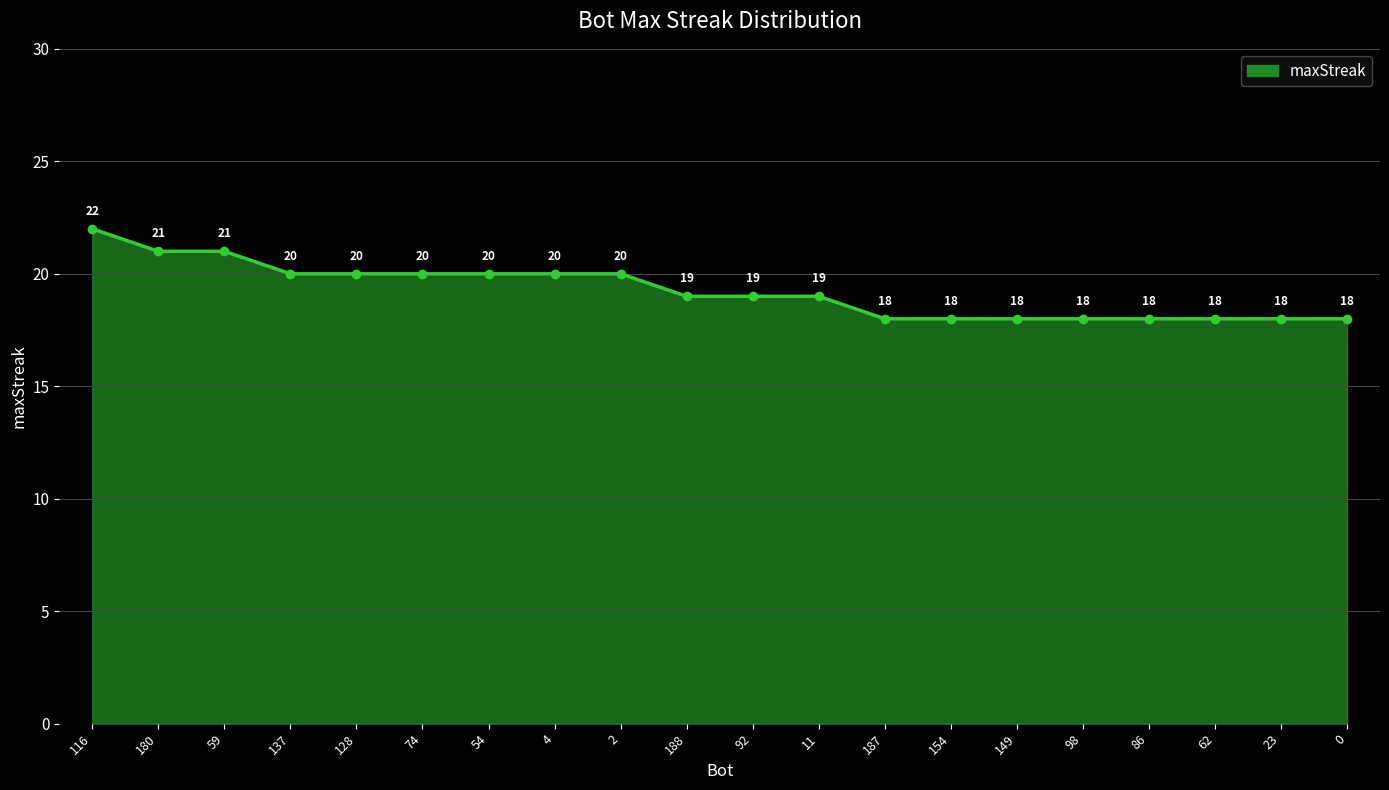

What is the sum of all values?

385